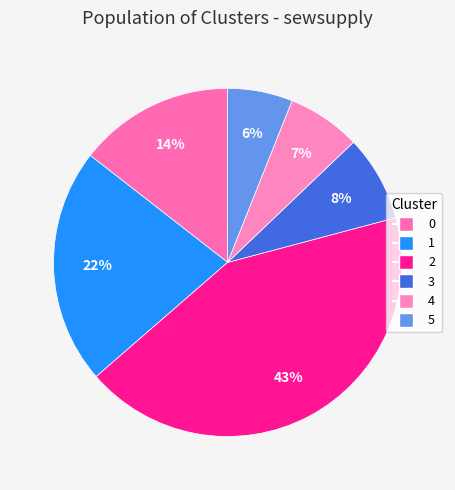

Does 4 account for over 50% of the chart?

No